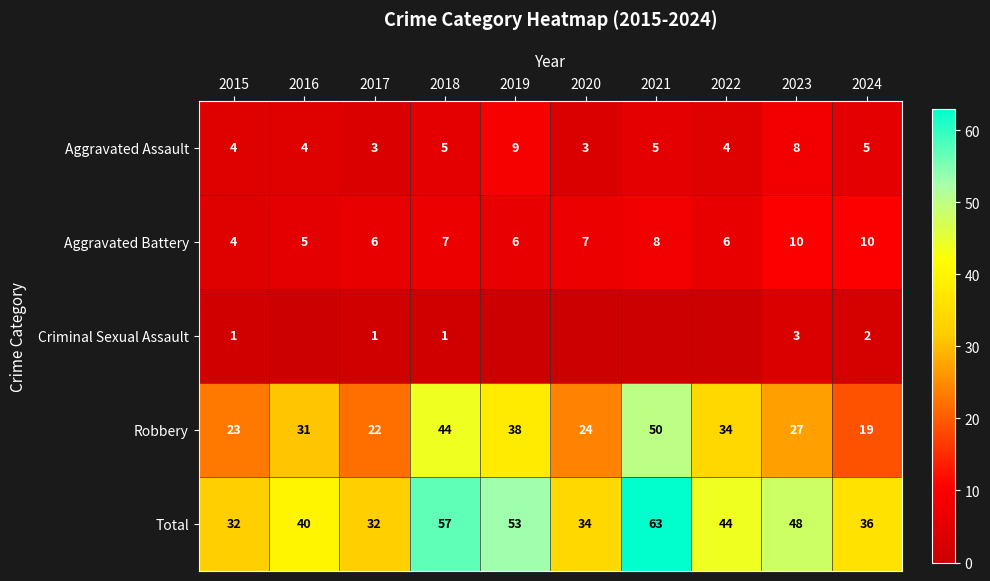

Is the value of Robbery at 2021 greater than the value of Aggravated Assault at 2015?

Yes